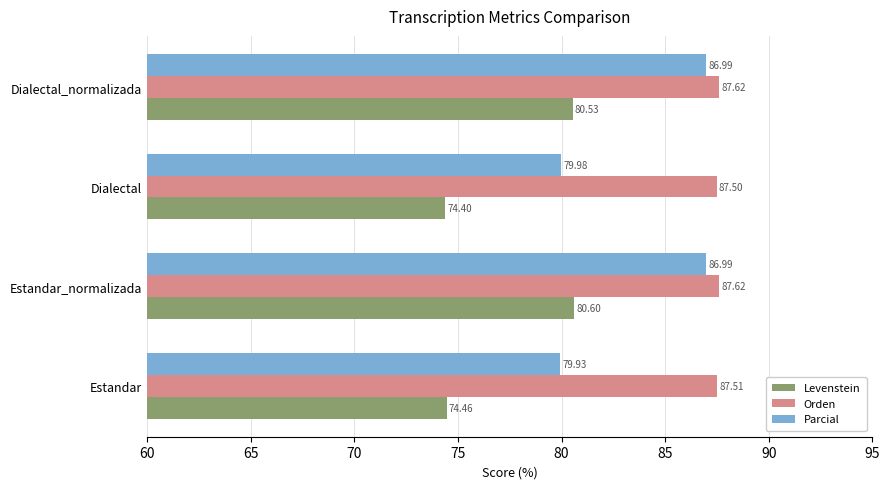

What are all the series names shown in the legend?

Levenstein, Orden, Parcial